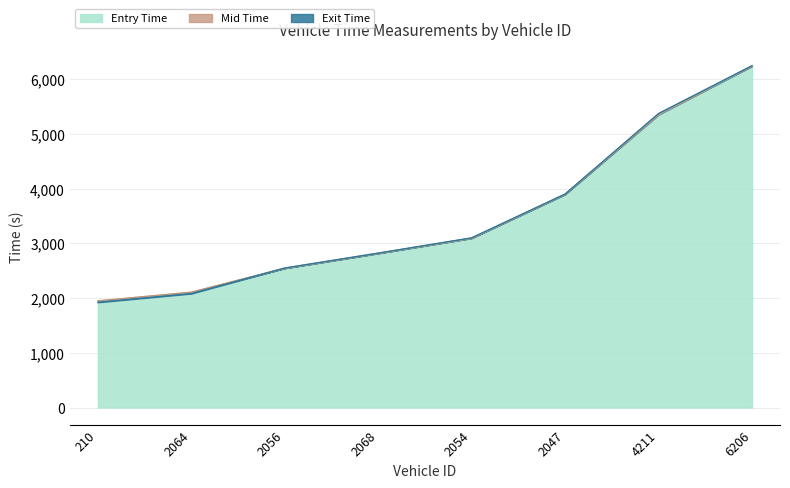

How many lines are shown in the chart?

3